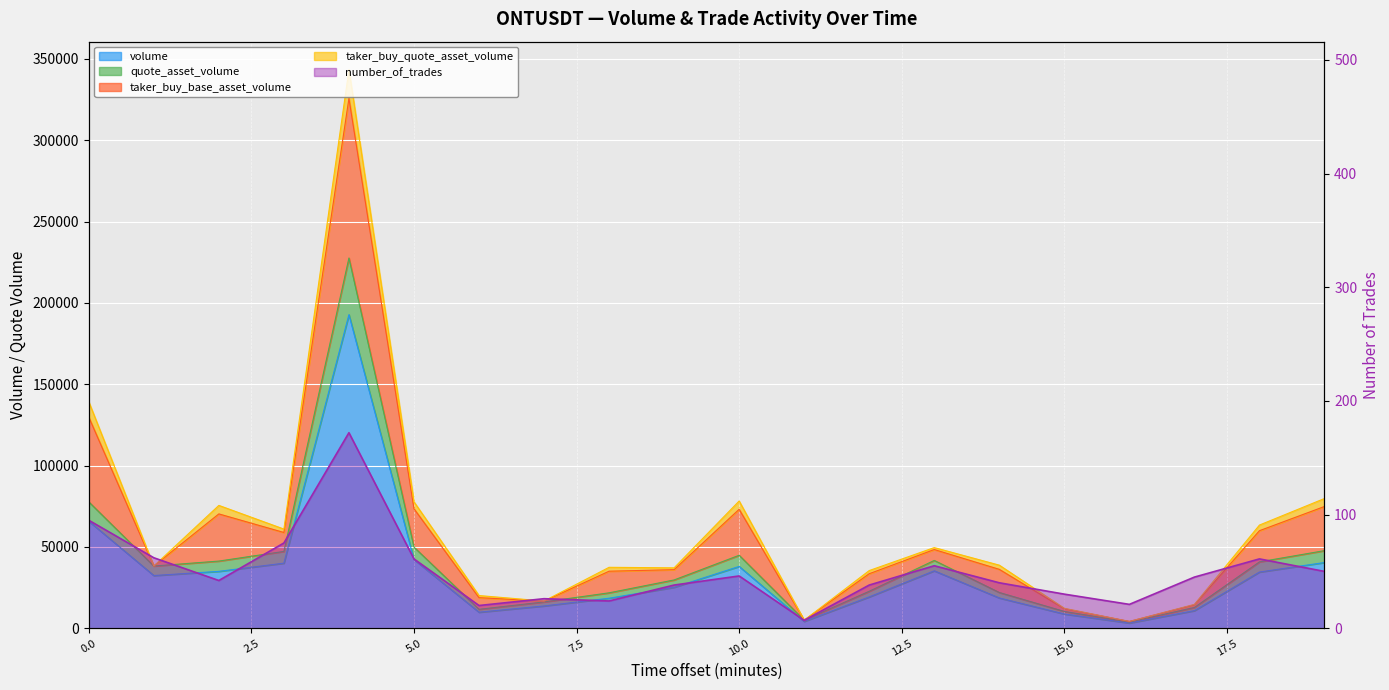

Between 1687482720000 and 1687482780000, which series saw the biggest shift?

quote_asset_volume